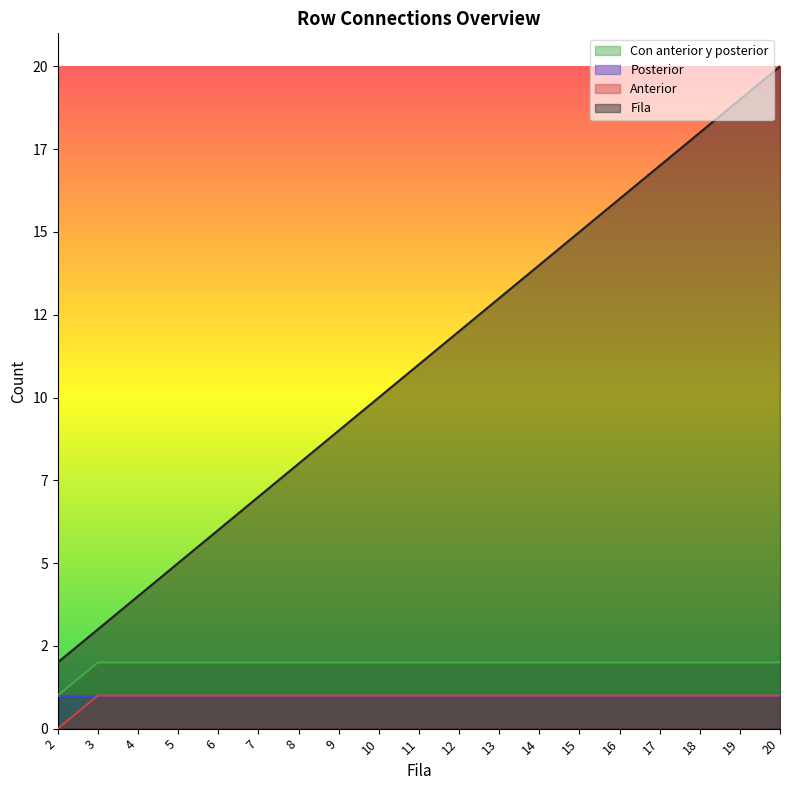

Is it true that Fila equals 20 at 20?

True